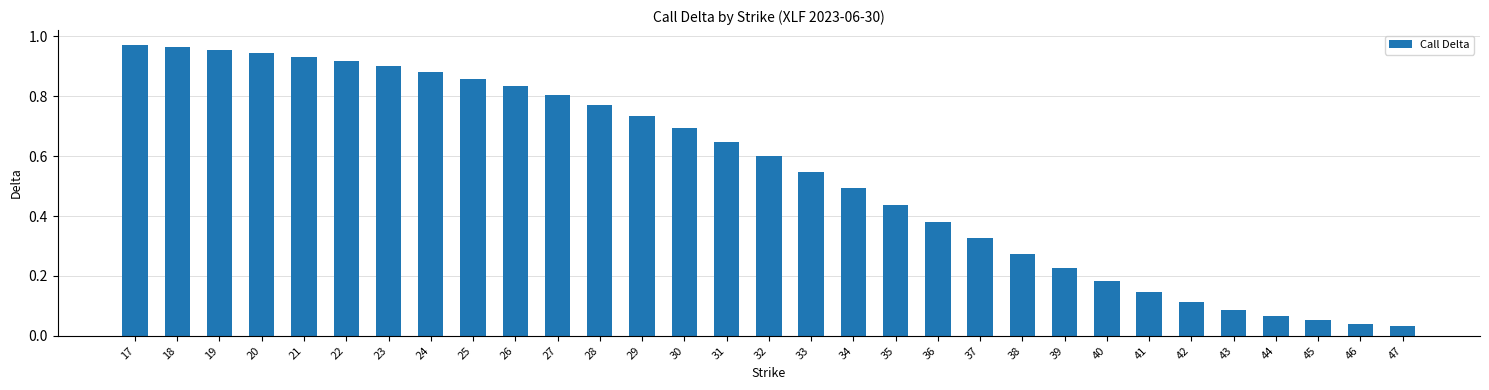

What is the sum of all values?

16.8